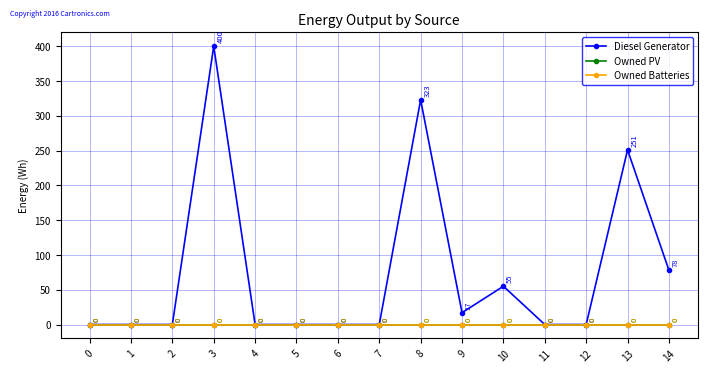

Which category has the highest value across all series?

3